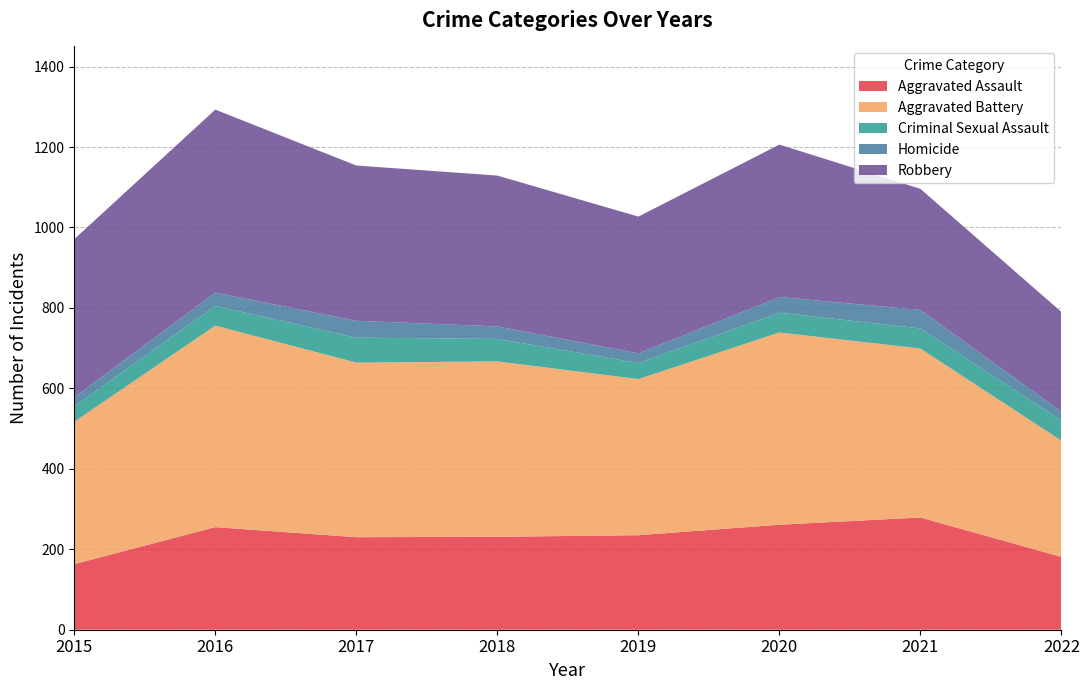

Reading left to right, transcribe all the data shown in this chart.

Aggravated Assault: 163	255	230	231	235	261	279	181
Aggravated Battery: 354	501	434	436	388	478	420	289
Criminal Sexual Assault: 38	49	62	56	40	49	50	50
Homicide: 23	33	42	31	24	39	46	22
Robbery: 393	455	386	375	340	379	301	248